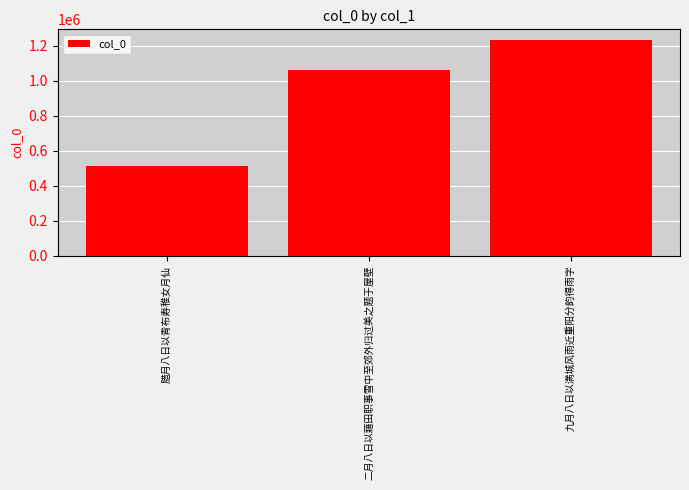

What is the change in value from 腊月八日以青布寿稚女月仙 to 二月八日以藉田职事雪中至郊外归过美之题于屋壁?

+547937